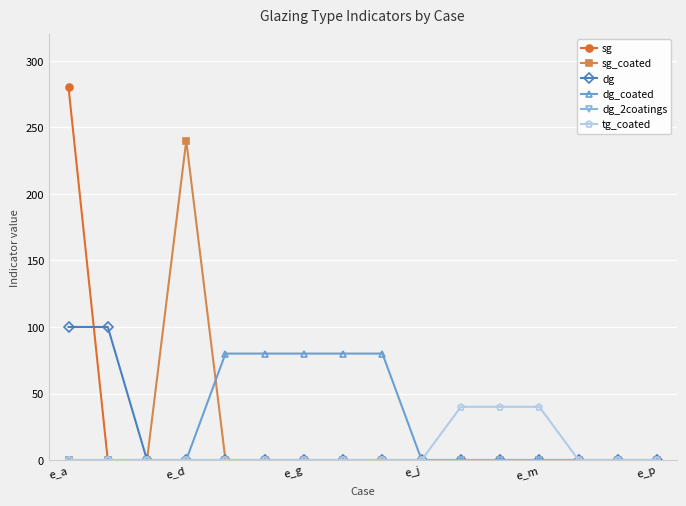

What is the greatest value displayed?

280